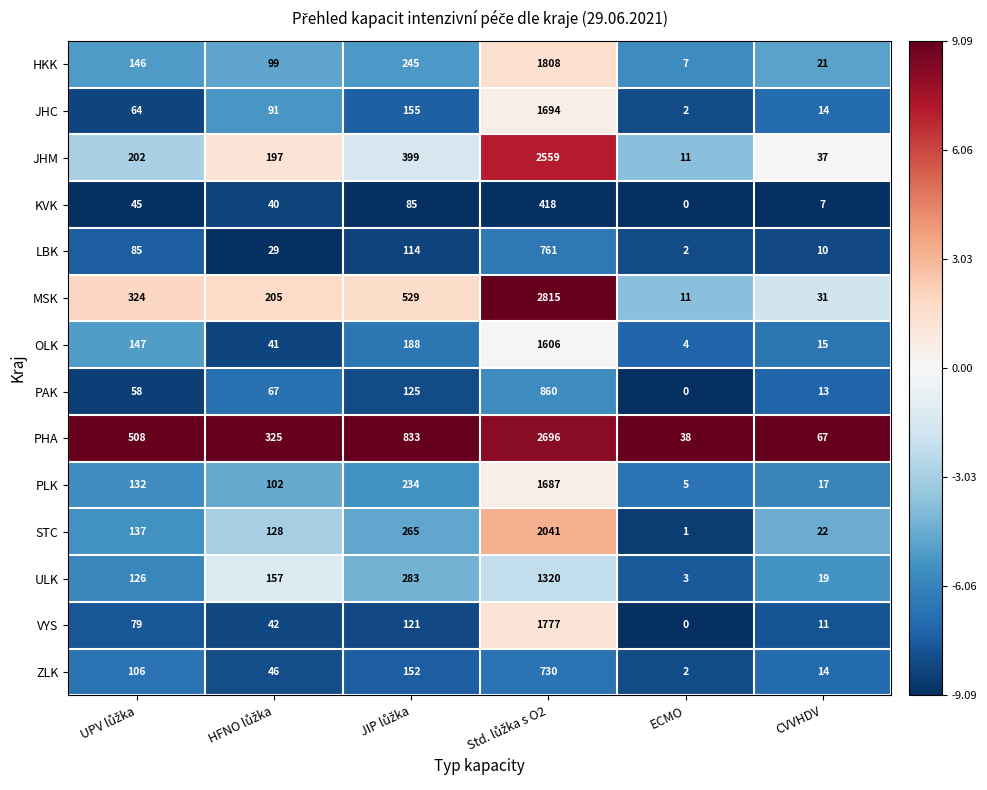

What is the smallest value displayed?

0